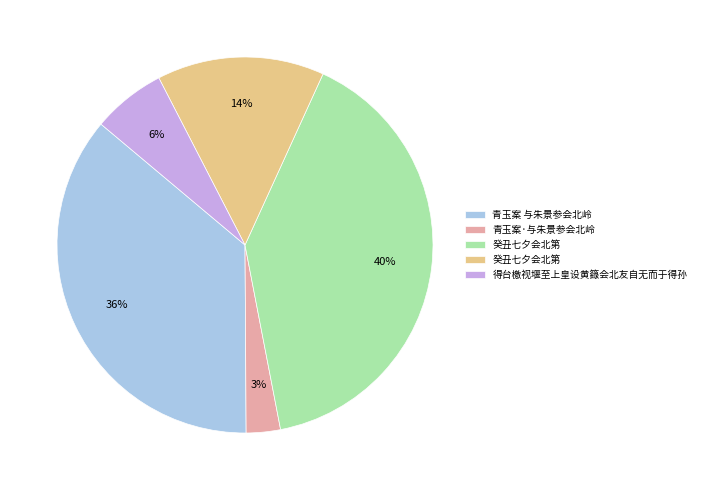

To the nearest percent, what is the difference between the largest and smallest slice percentages?

37%